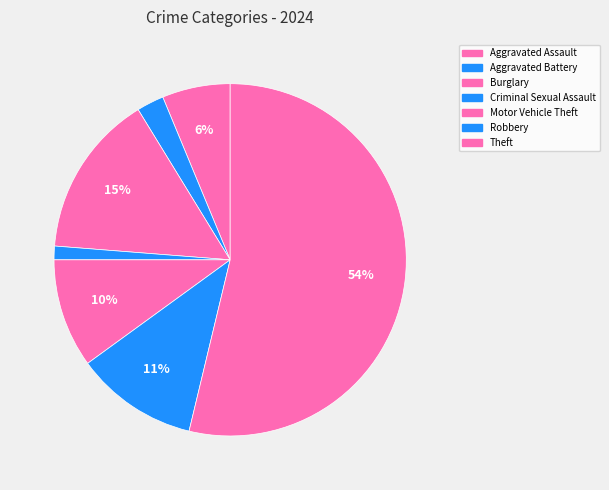

To the nearest percent, what is the average slice percentage?

14%